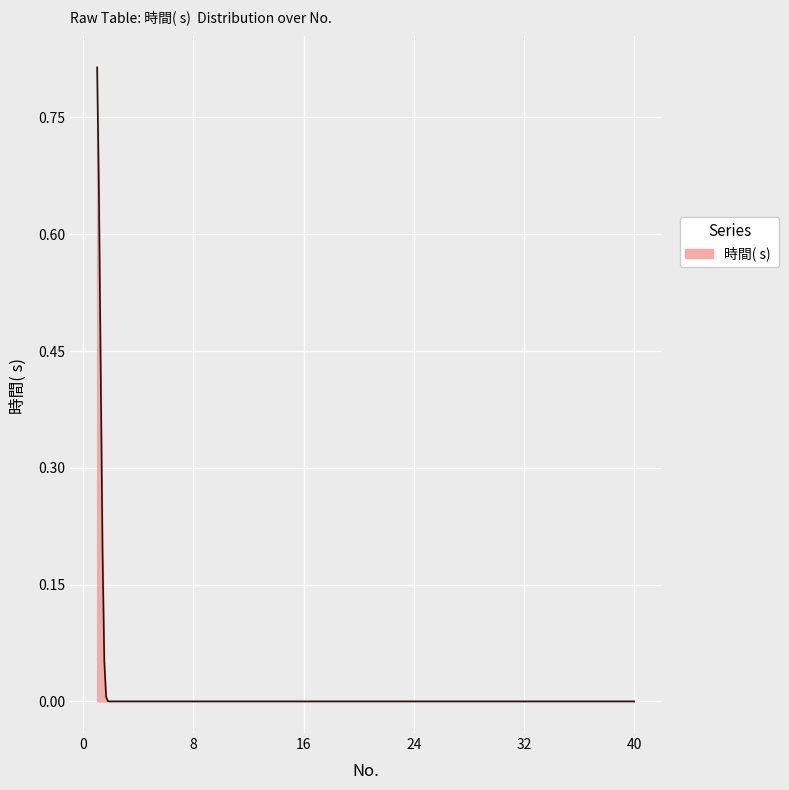

How many categories are shown in the chart?

300